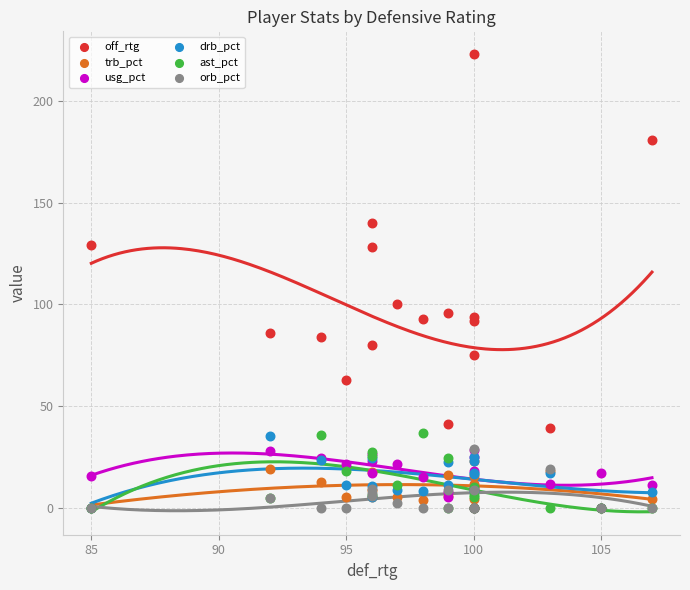

Across all series, what Y value is closest to 111?

100.0